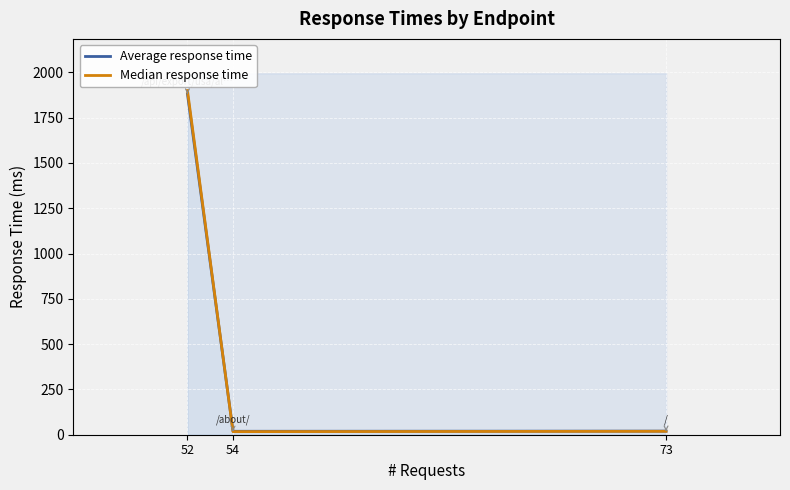

What is the spread (max minus min) of values at 73?

1